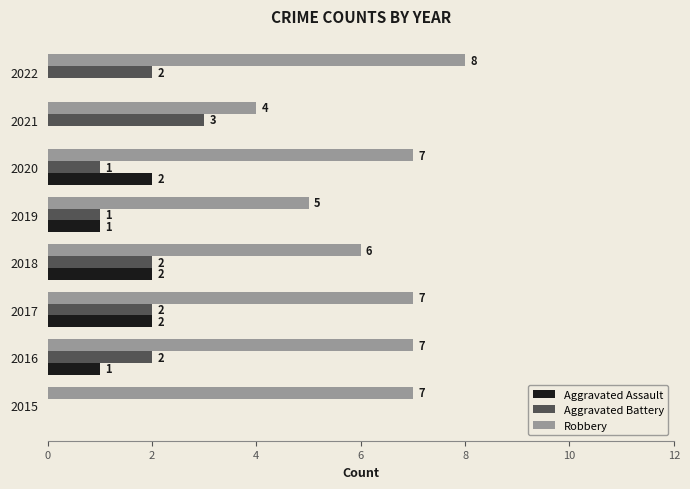

What value does the Robbery series have at 2016?

7